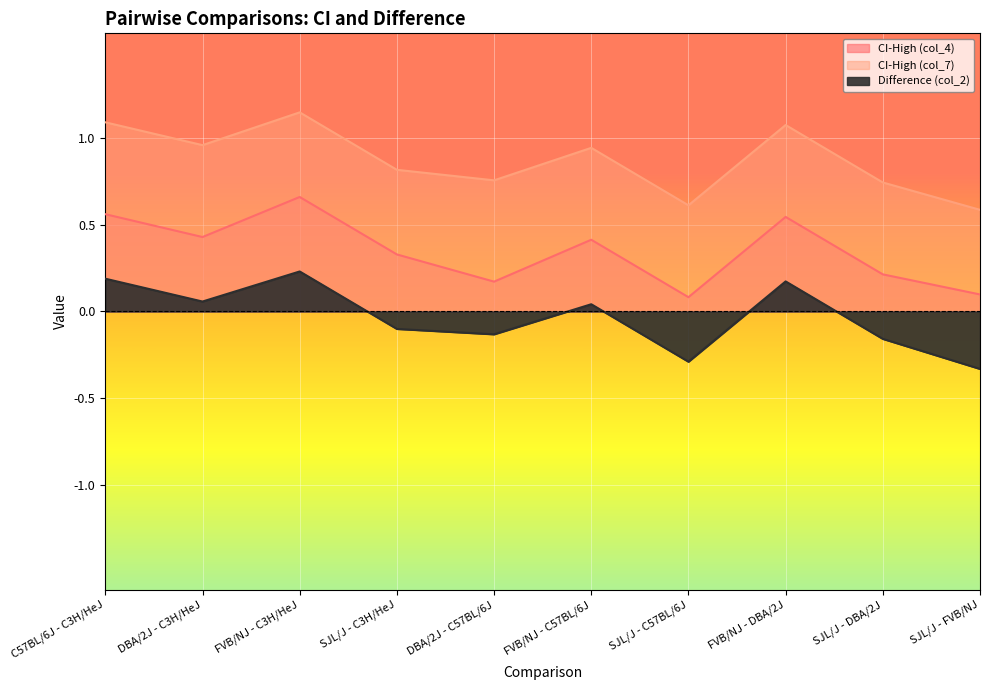

How many series are shown in this chart?

3